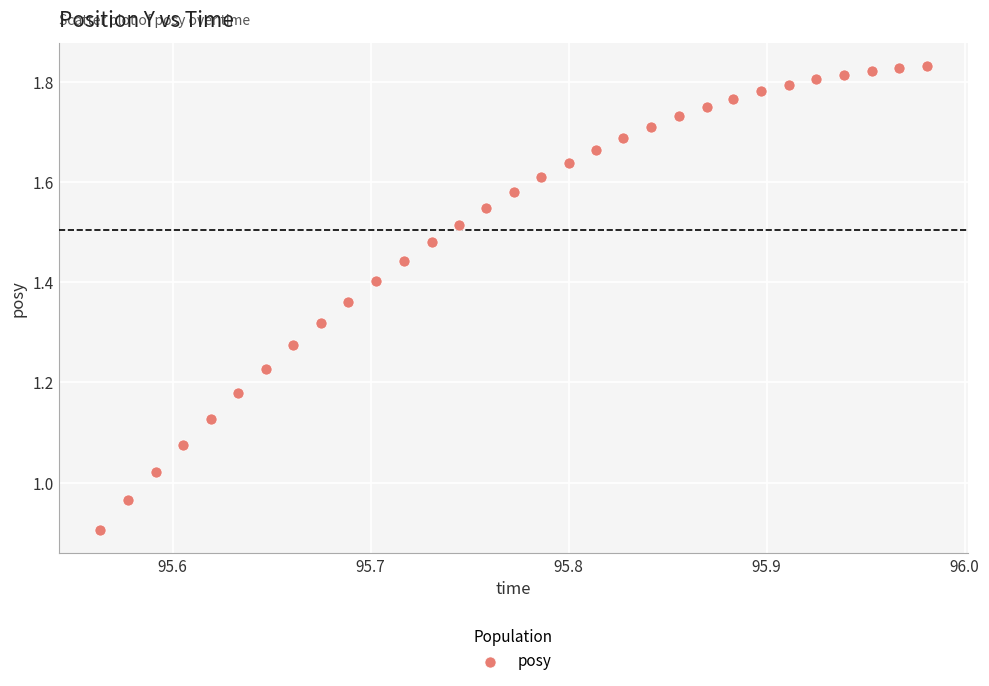

What is the range of X values (max minus min)?

0.4